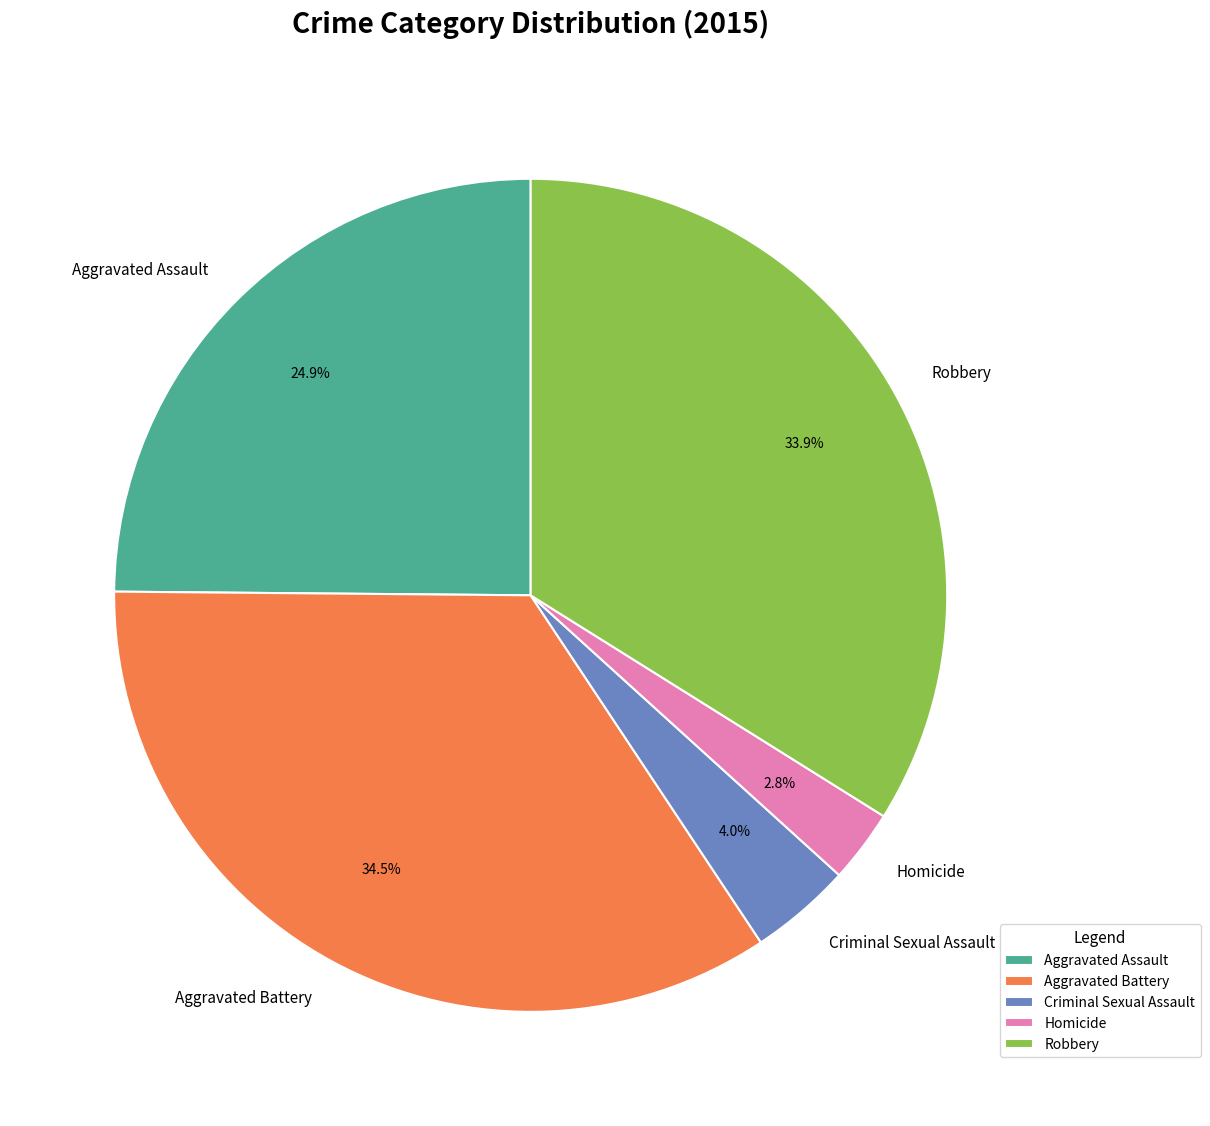

Between Robbery and Aggravated Assault, which is larger?

Robbery